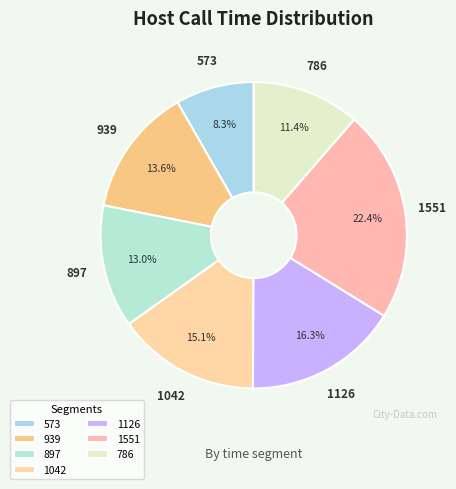

To the nearest percent, what is the average slice percentage?

14%